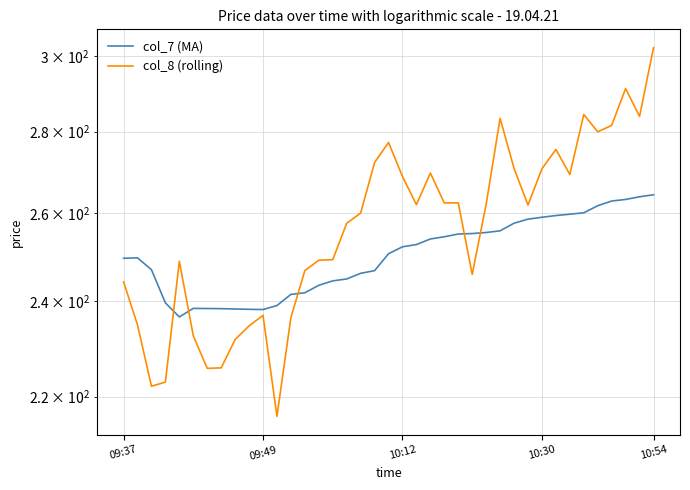

Does the chart display data point markers on the line(s)?

No